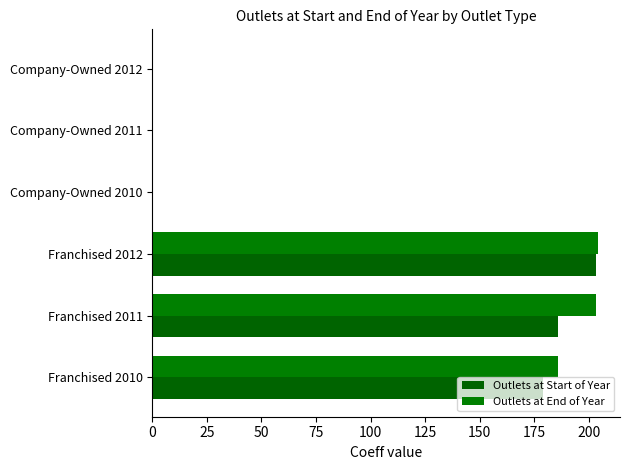

How many series are shown in this chart?

2